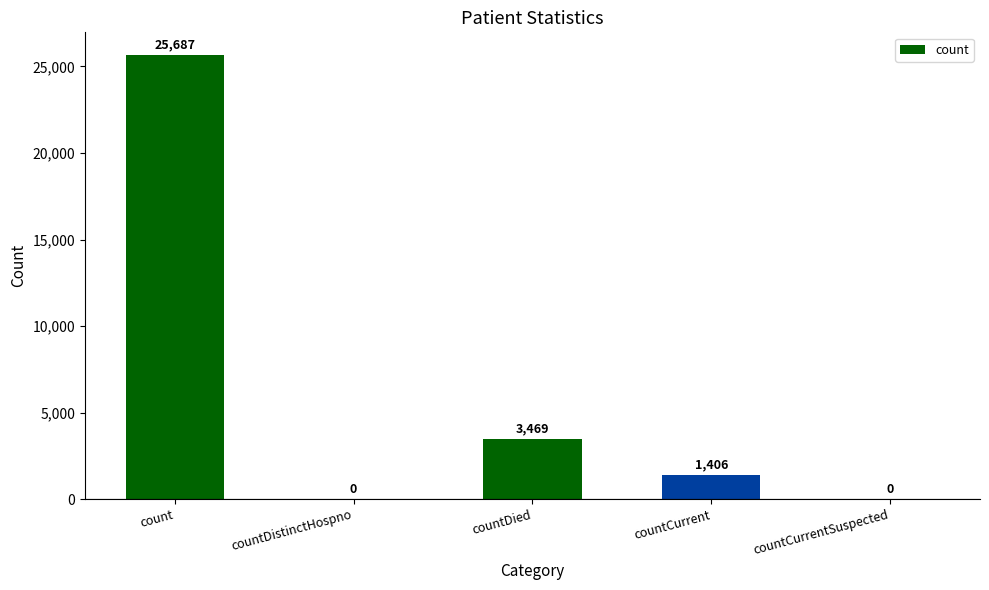

What is the sum of the values at countDied and count?

29156